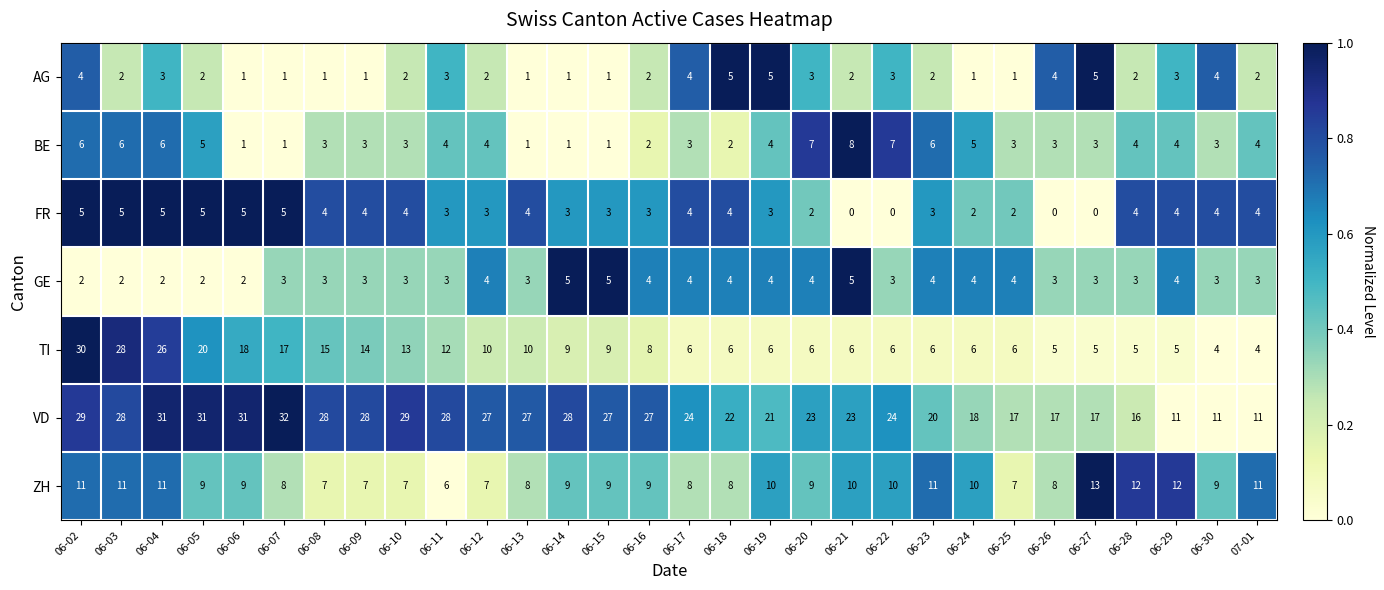

At which category is the sum across all series the highest?

06-02